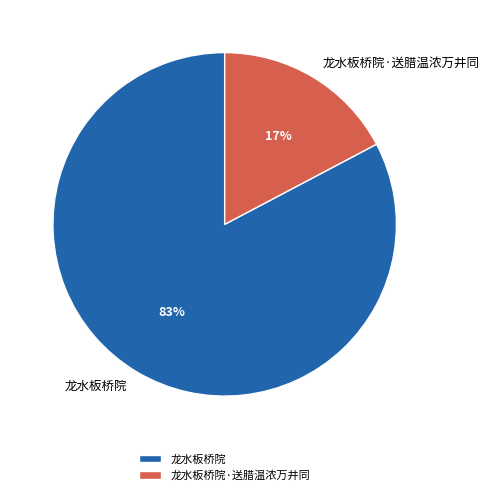

To the nearest percent, what percentage of the pie is 龙水板桥院·送腊温浓万井同?

17%